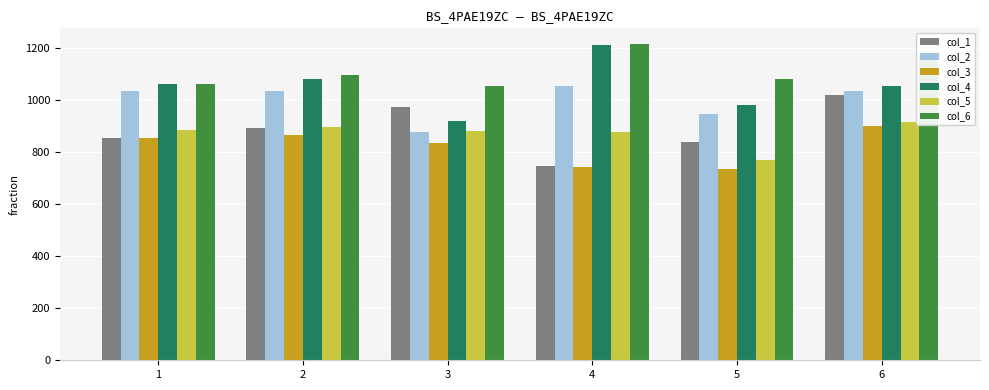

What is the highest value of the col_4 series?

1209